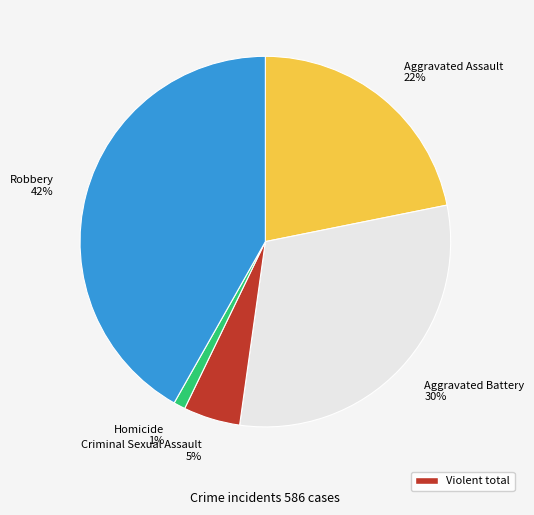

Count the number of slices in the pie.

5